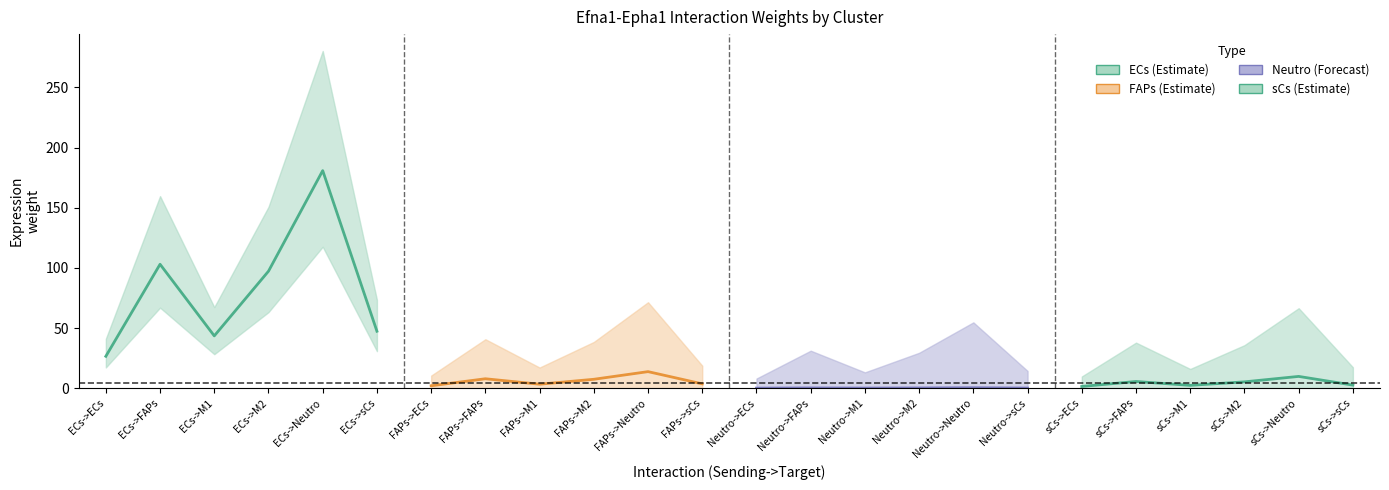

True or false: ECs and Neutro cross at least once.

False